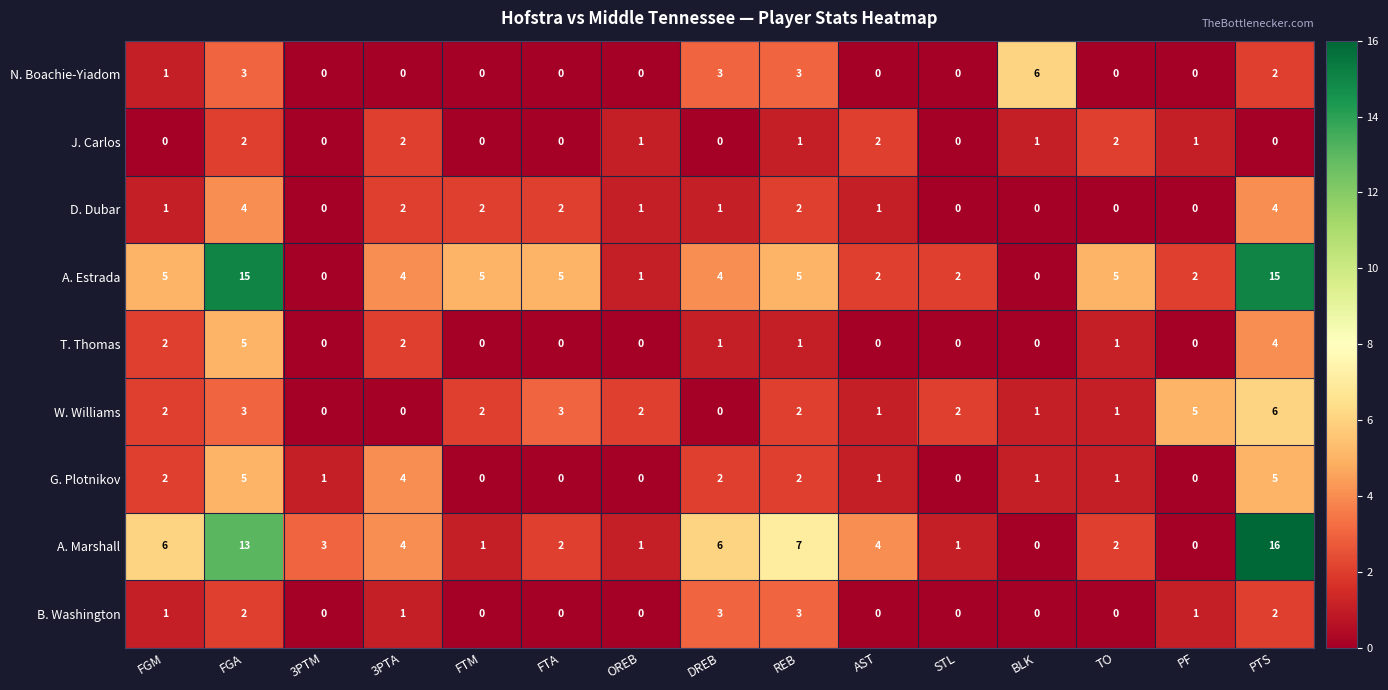

Count the number of categories in the chart.

15